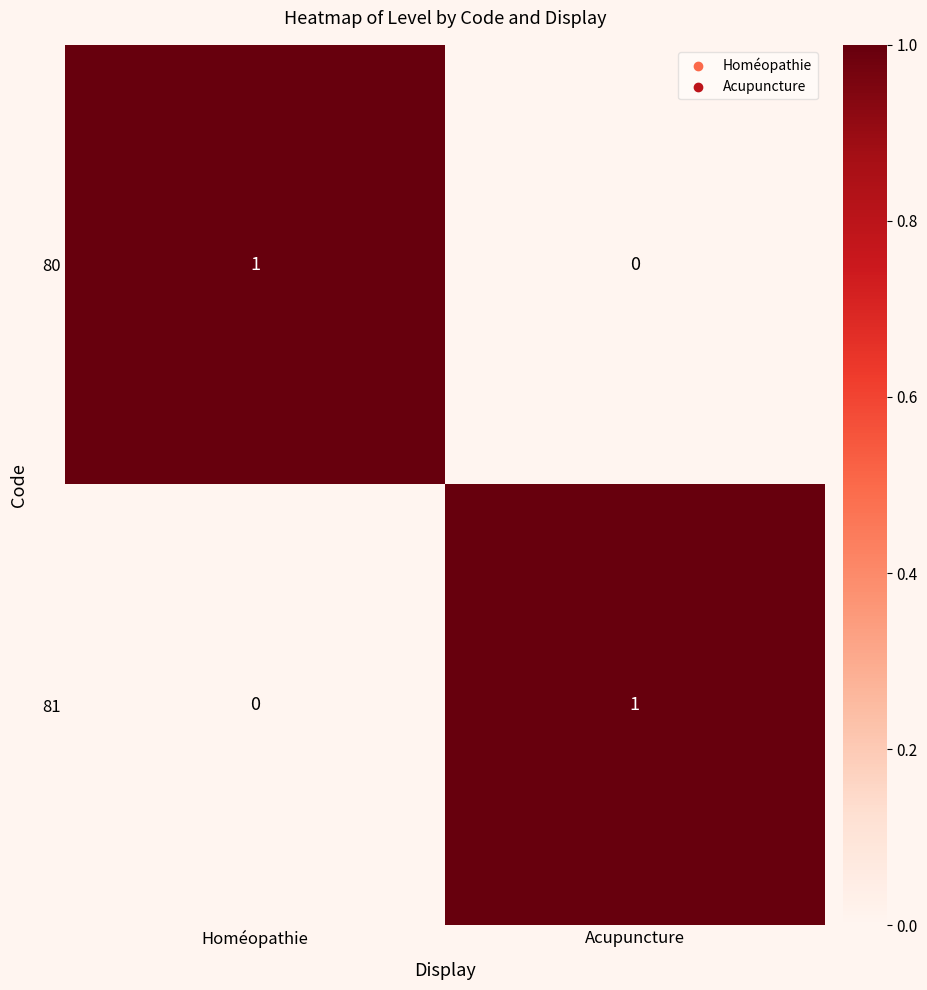

The 81 series shows 1 at Homéopathie. True or false?

False